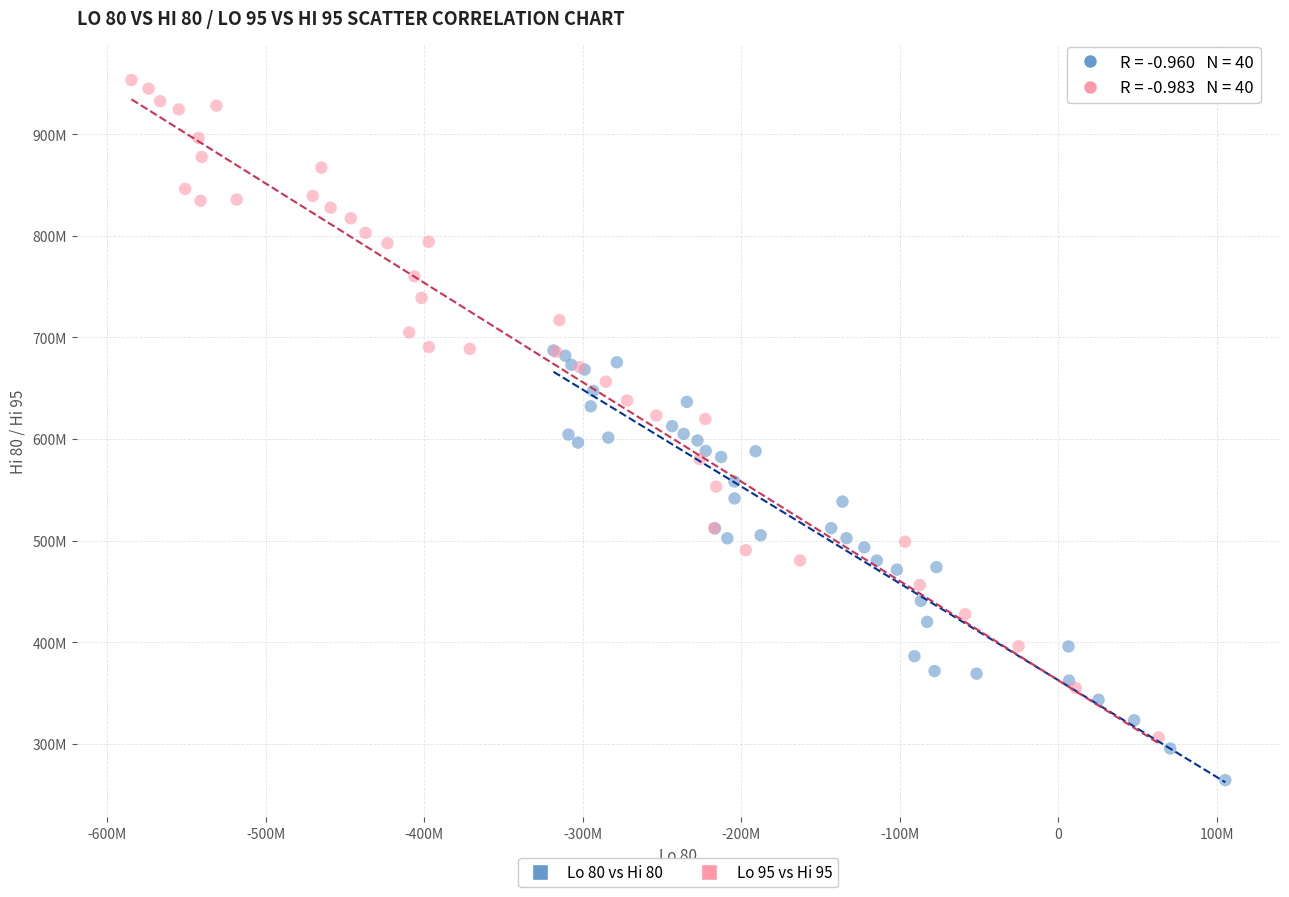

Which series reaches the maximum Y coordinate?

Lo 95 vs Hi 95